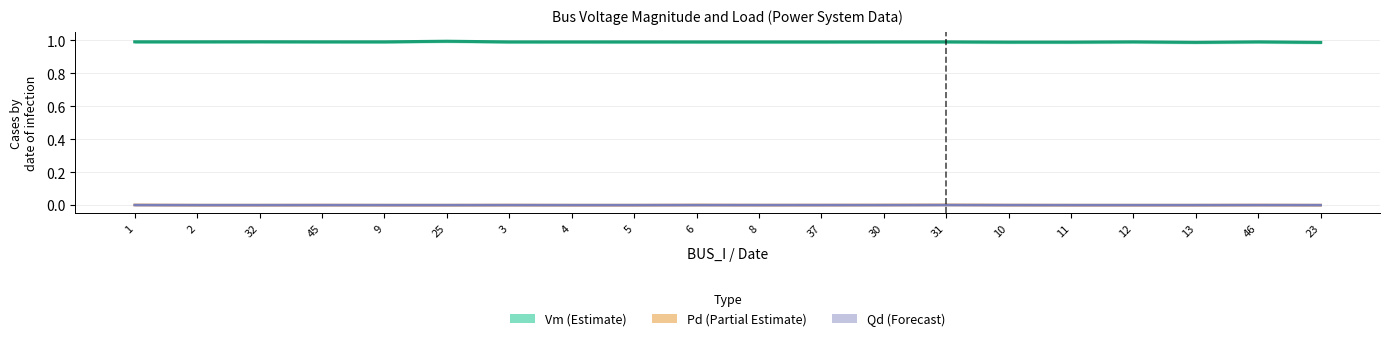

What is the approximate value of Vm (Estimate) at 25?

1.0